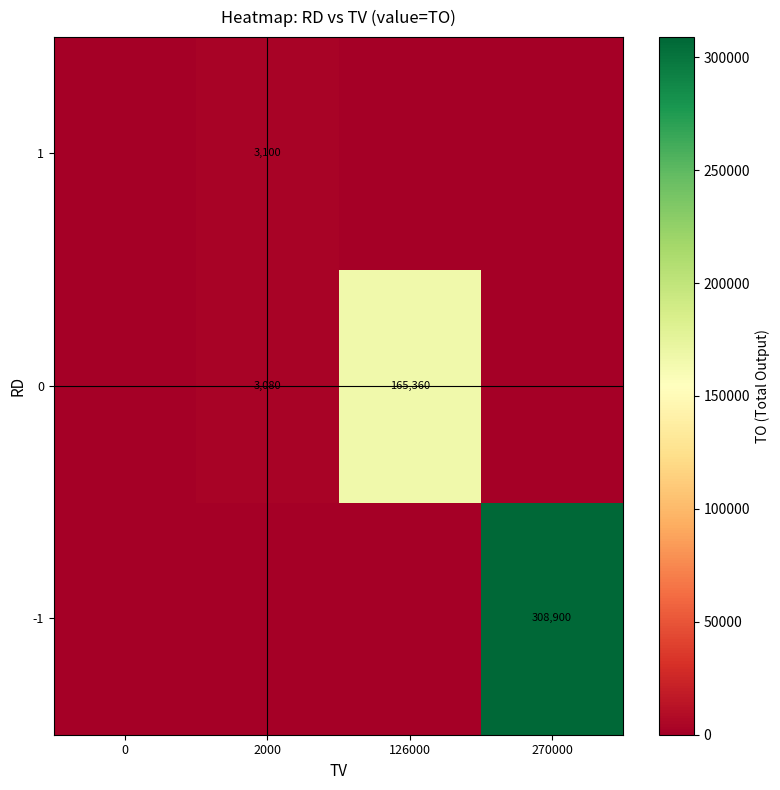

Count the number of categories in the chart.

4